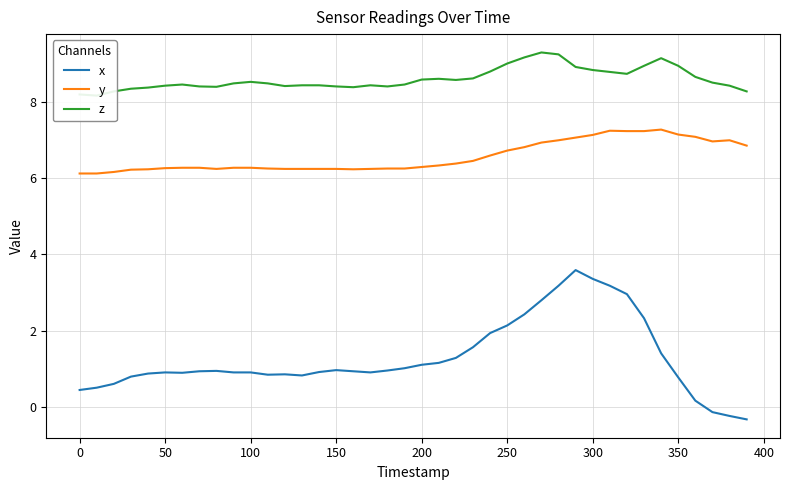

What is the maximum value shown in the chart?

9.3